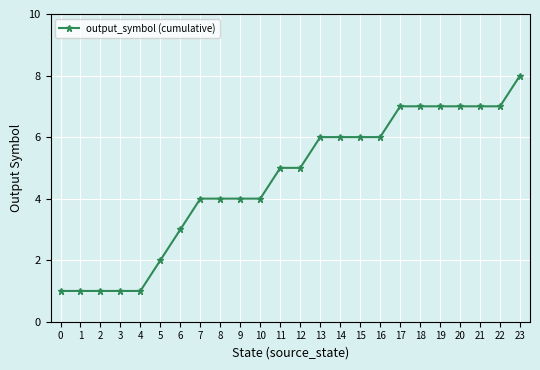

What value does the data have at 20?

7